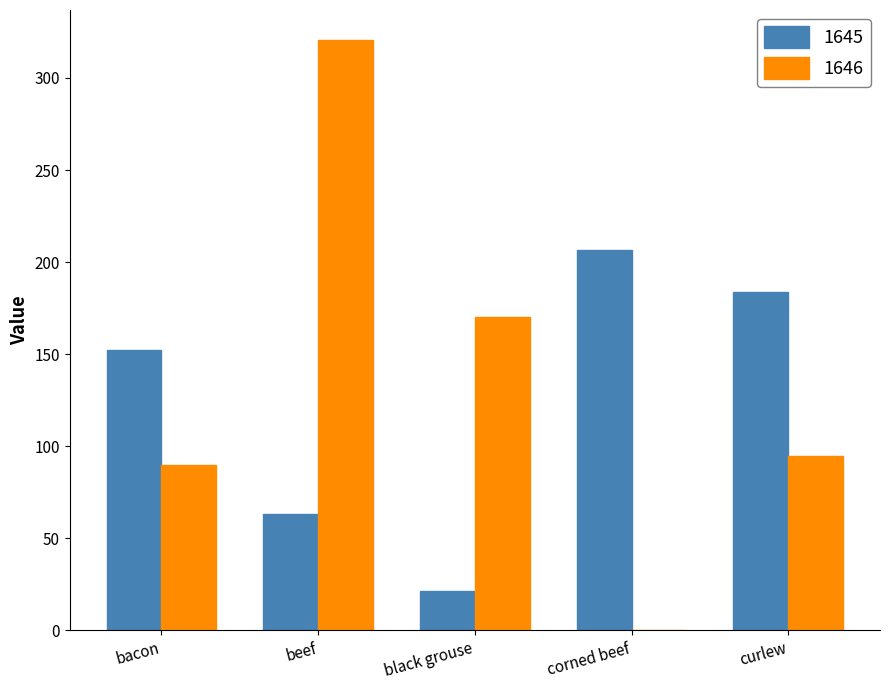

Reading right to left, extract all data points from this chart.

1645: 183.7	206.5	21.3	63.2	152.2
1646: 94.4	0.0	170.0	320.8	90.0